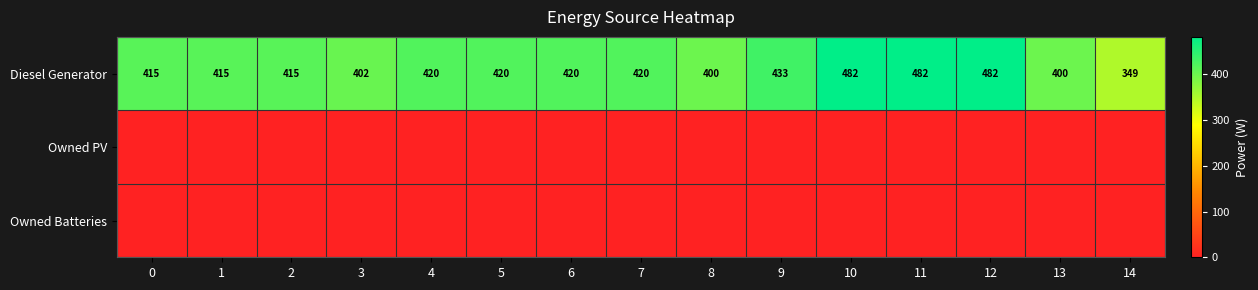

What is the difference between the maximum and second lowest values in the Diesel Generator series?

82